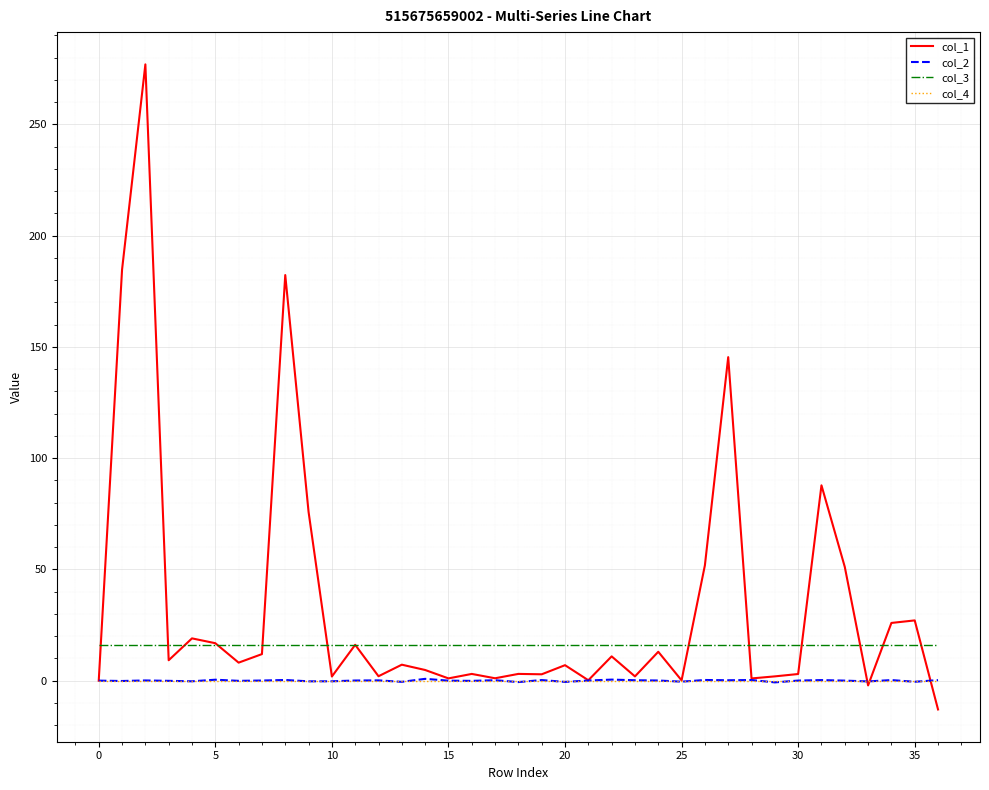

Which series has the largest range (max minus min)?

col_1